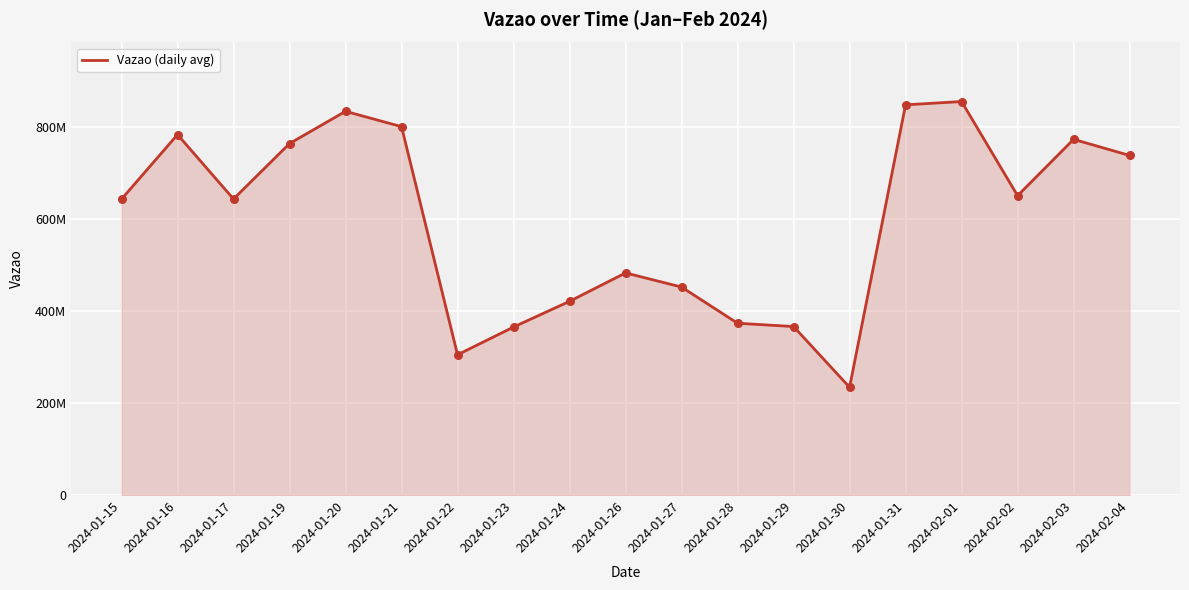

Which has a higher value, 2024-01-21 or 2024-01-17?

2024-01-21